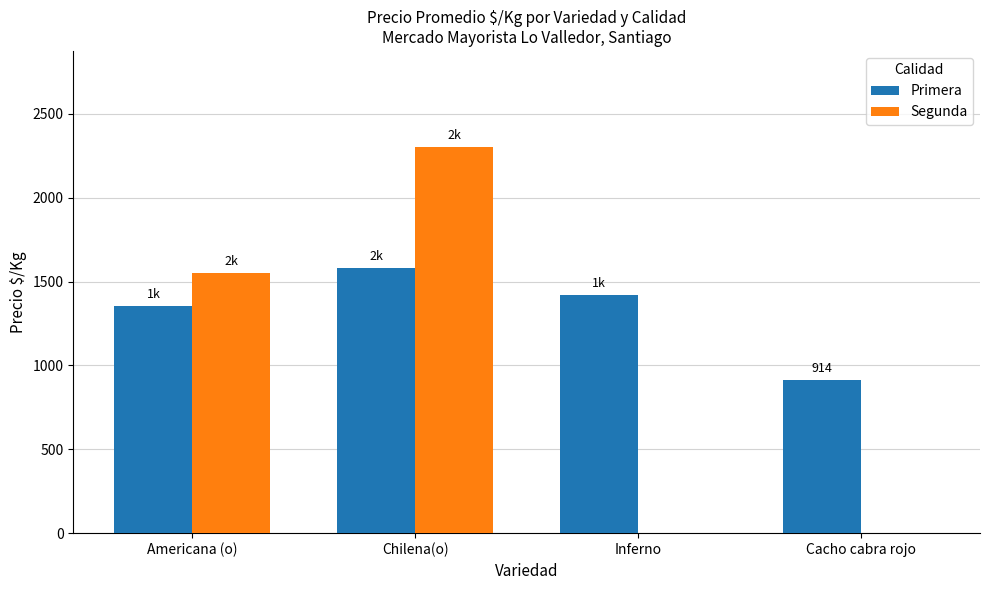

What is the sum of the Primera values at Americana (o) and Cacho cabra rojo?

2267.7